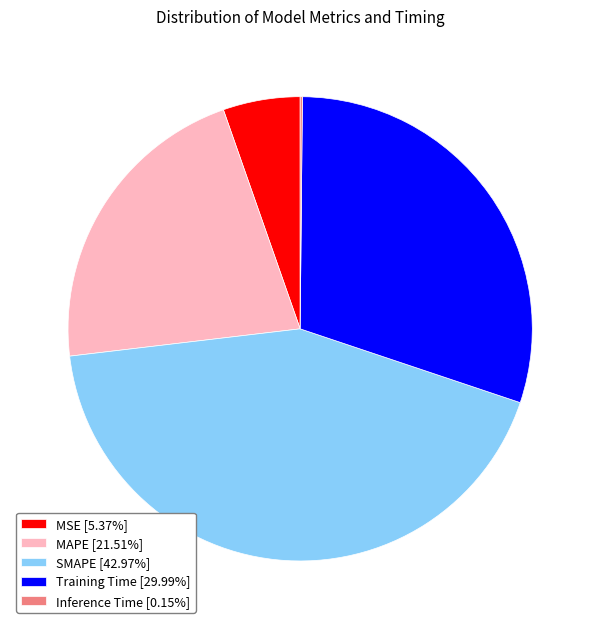

Is the sum of MAPE [21.51%] and MSE [5.37%] greater than half?

No